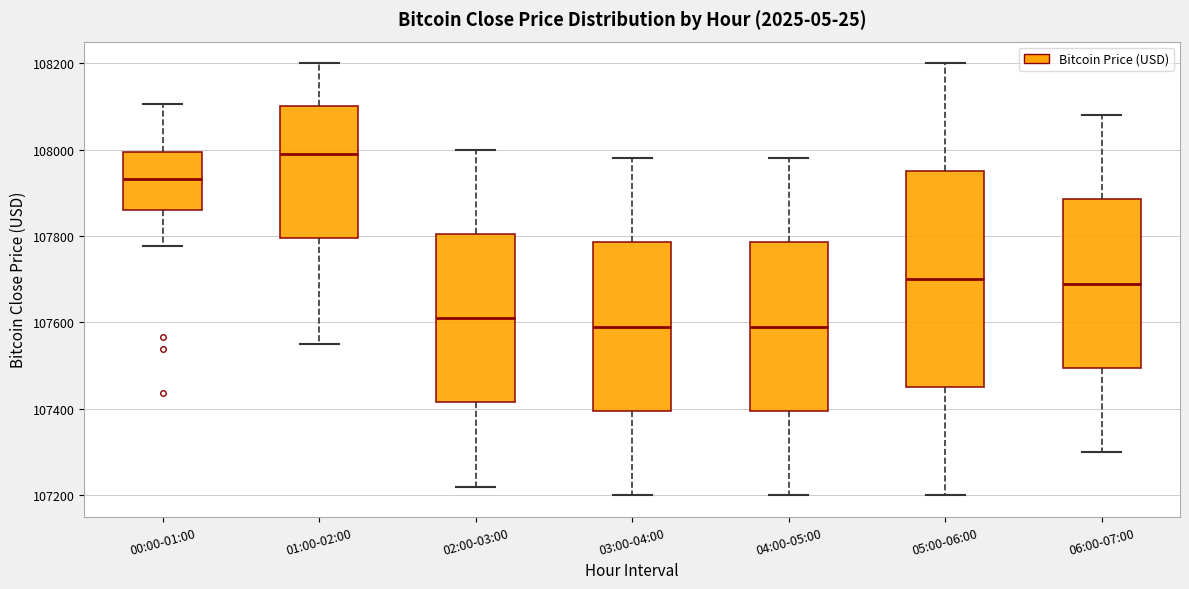

Which box is the tallest, from its lower edge to its upper edge?

05:00-06:00